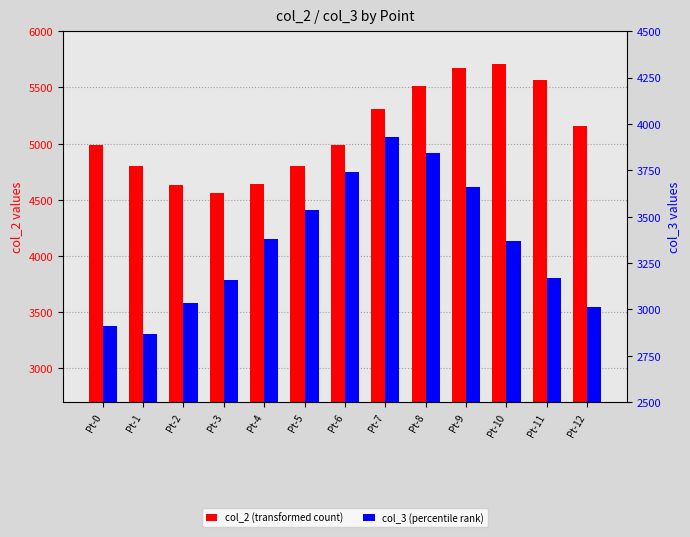

What is the value of the col_3 (percentile rank) bar at the 8th from the left?

3929.5